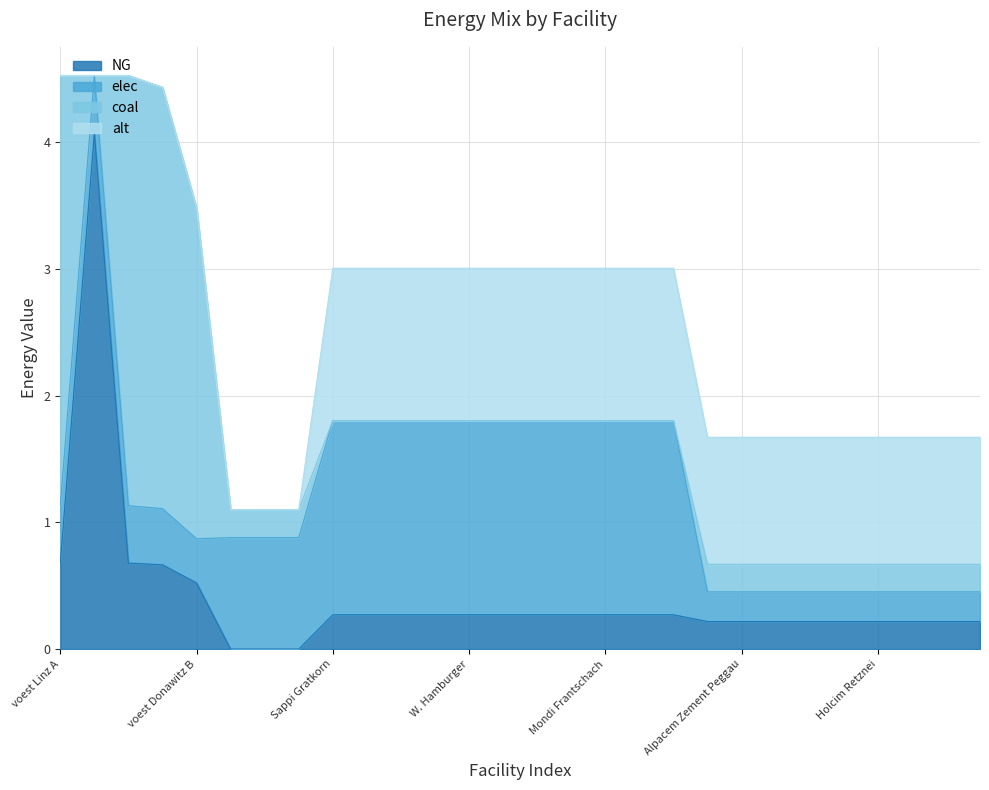

Where is the first local maximum for coal?

voest Linz C